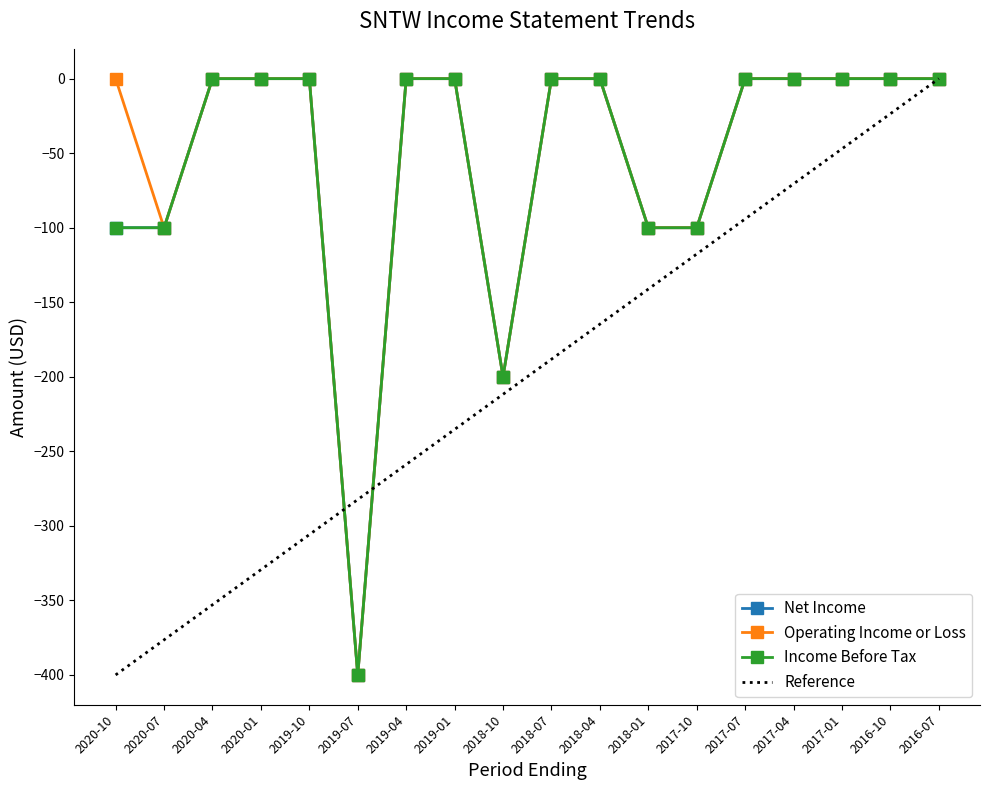

How many Operating Income or Loss values are between -100 and 0?

16